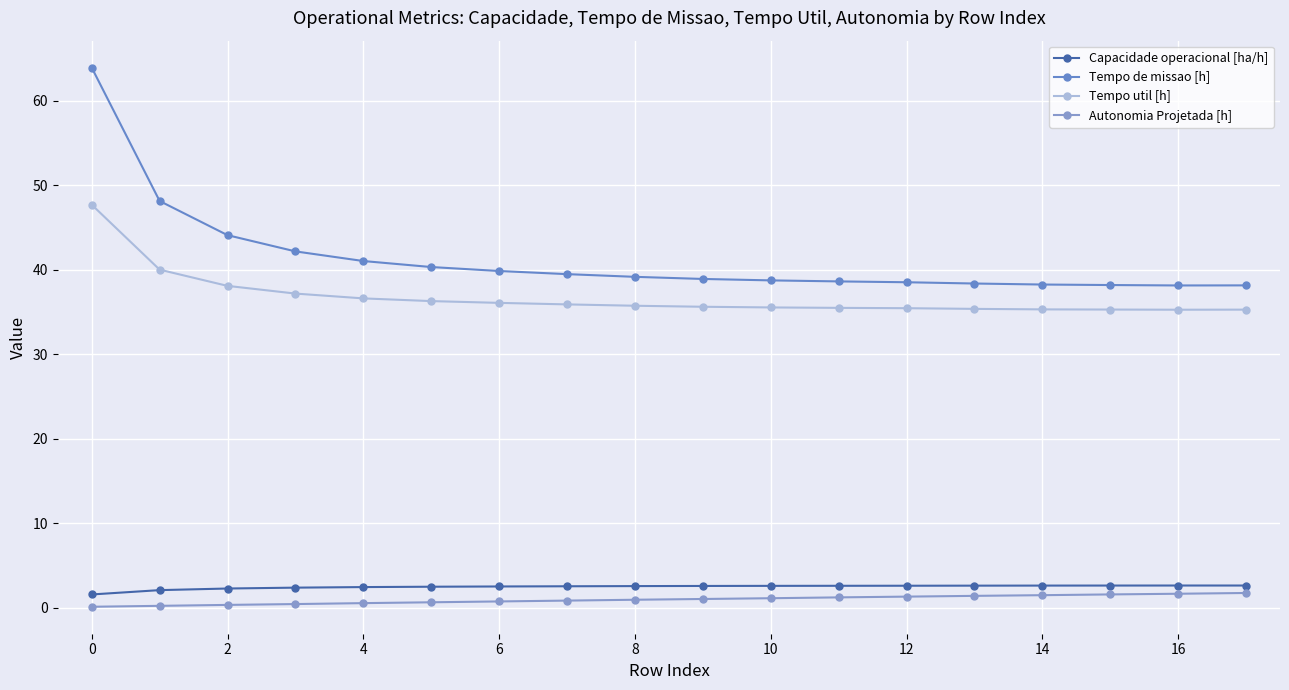

What is the difference between the second highest and second lowest values in the Tempo de missao [h] series?

10.0